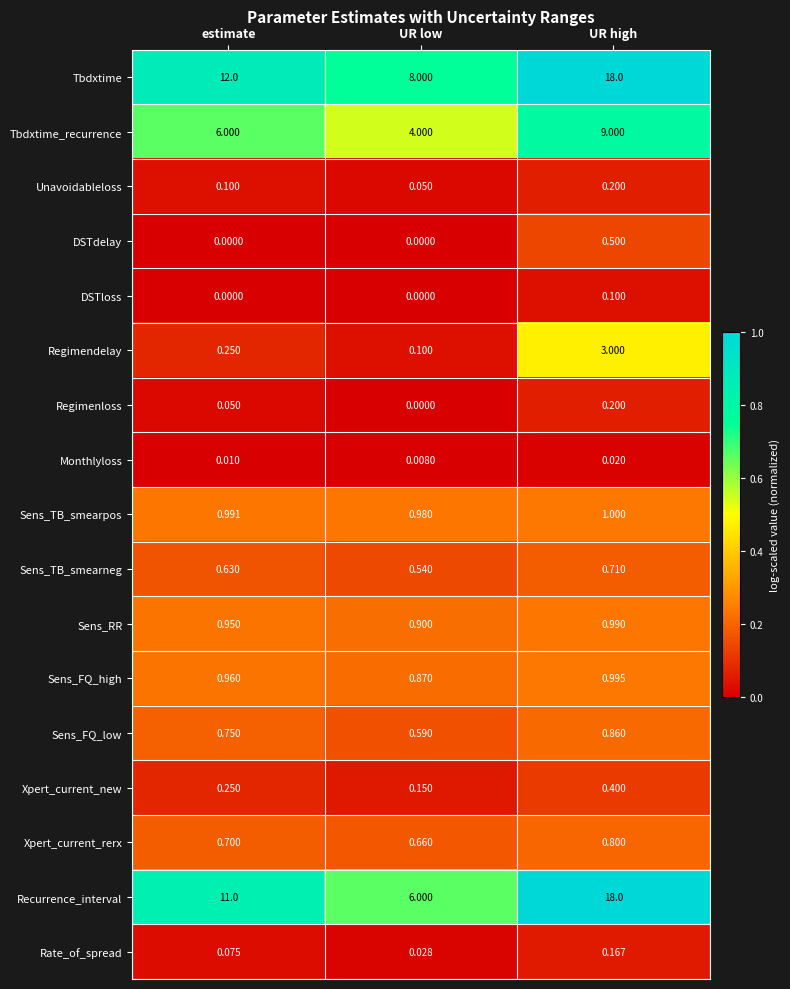

What is the spread (max minus min) of values at UR low?

8.0